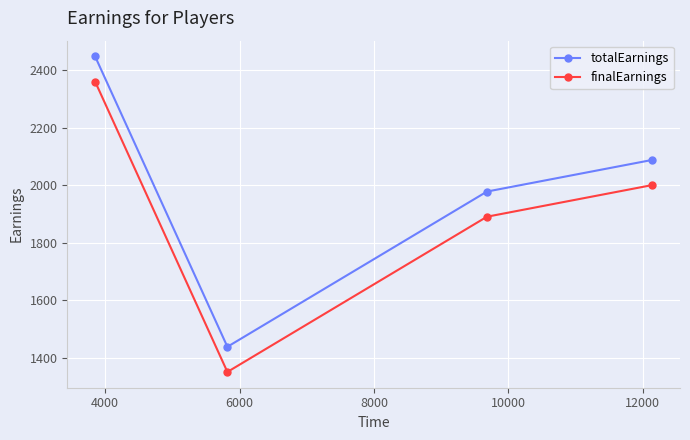

What is the difference between the maximum and minimum values in the totalEarnings series?

1010.0